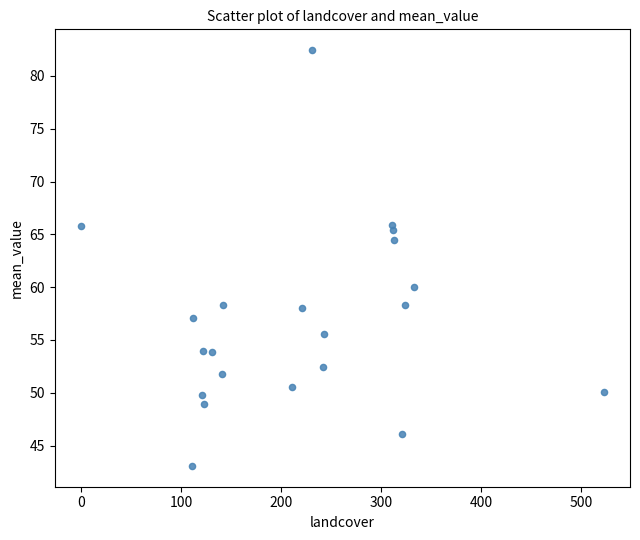

What Y value in the scatter plot is closest to 62?

60.0